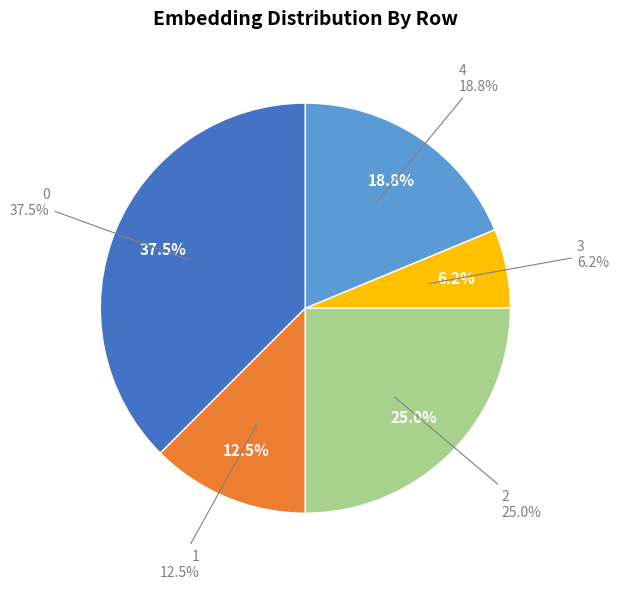

True or false: 3 accounts for 6% of the total.

True